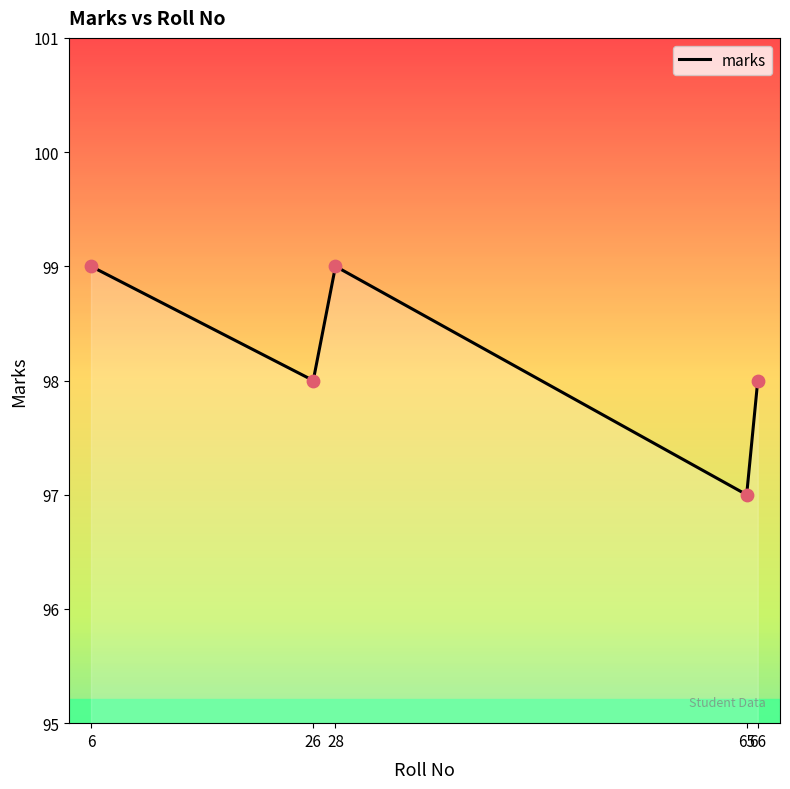

What is the ratio of the value at 6 to the value at 28?

1.0